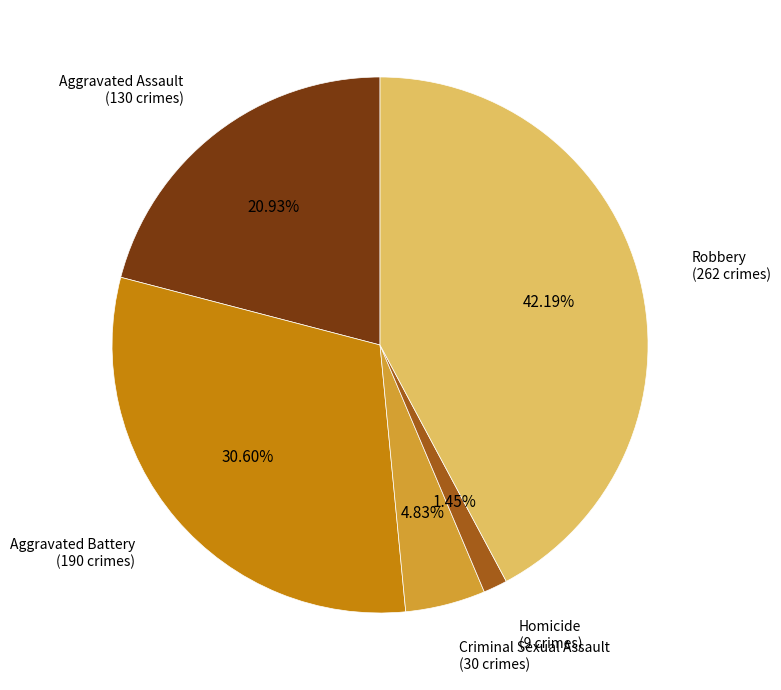

To the nearest percent, what is the combined percentage of Aggravated Assault and Criminal Sexual Assault?

26%